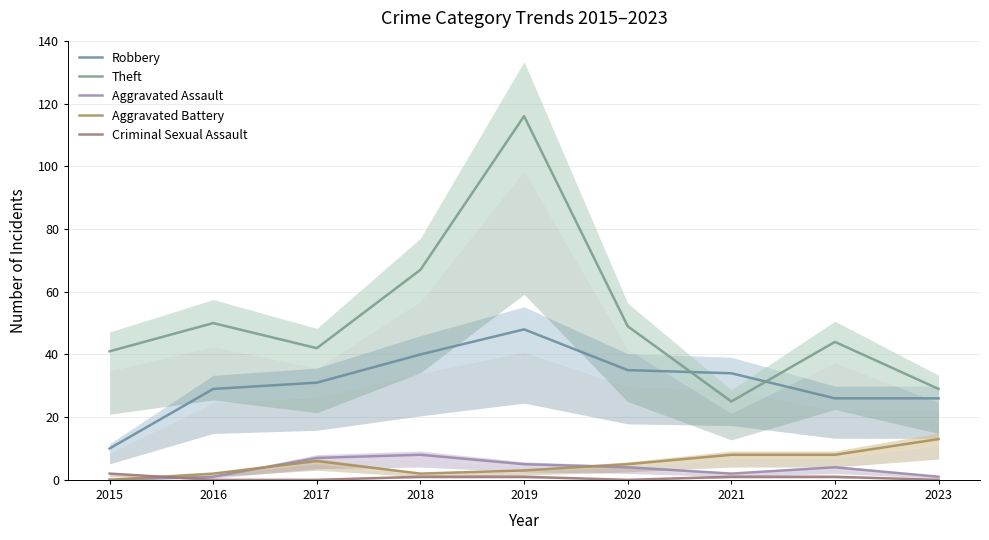

Reading left to right, extract all data points from this chart.

Robbery: 10	29	31	40	48	35	34	26	26
Theft: 41	50	42	67	116	49	25	44	29
Aggravated Assault: 0	1	7	8	5	4	2	4	1
Aggravated Battery: 0	2	6	2	3	5	8	8	13
Criminal Sexual Assault: 2	0	0	1	1	0	1	1	0